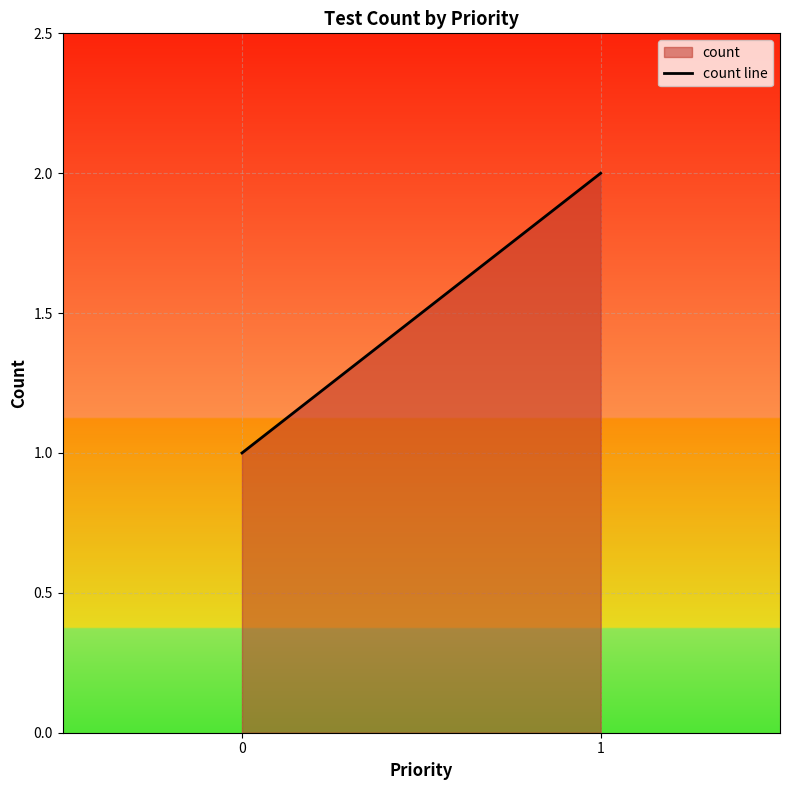

What is the value of the 2nd point from the left?

2